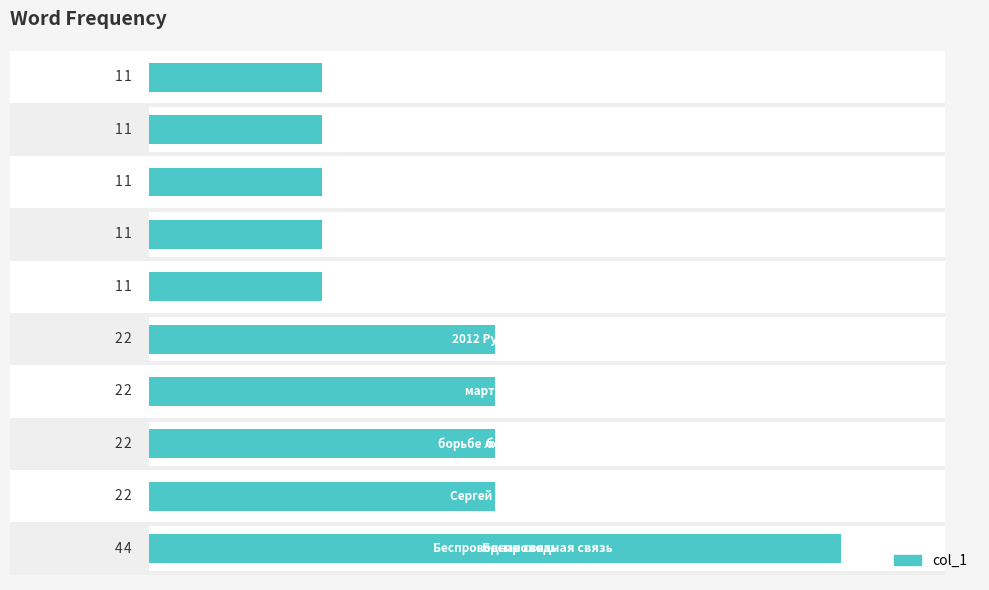

List the labels in order of value, largest first.

0, 1, 2, 3, 4, 5, 6, 7, 8, 9